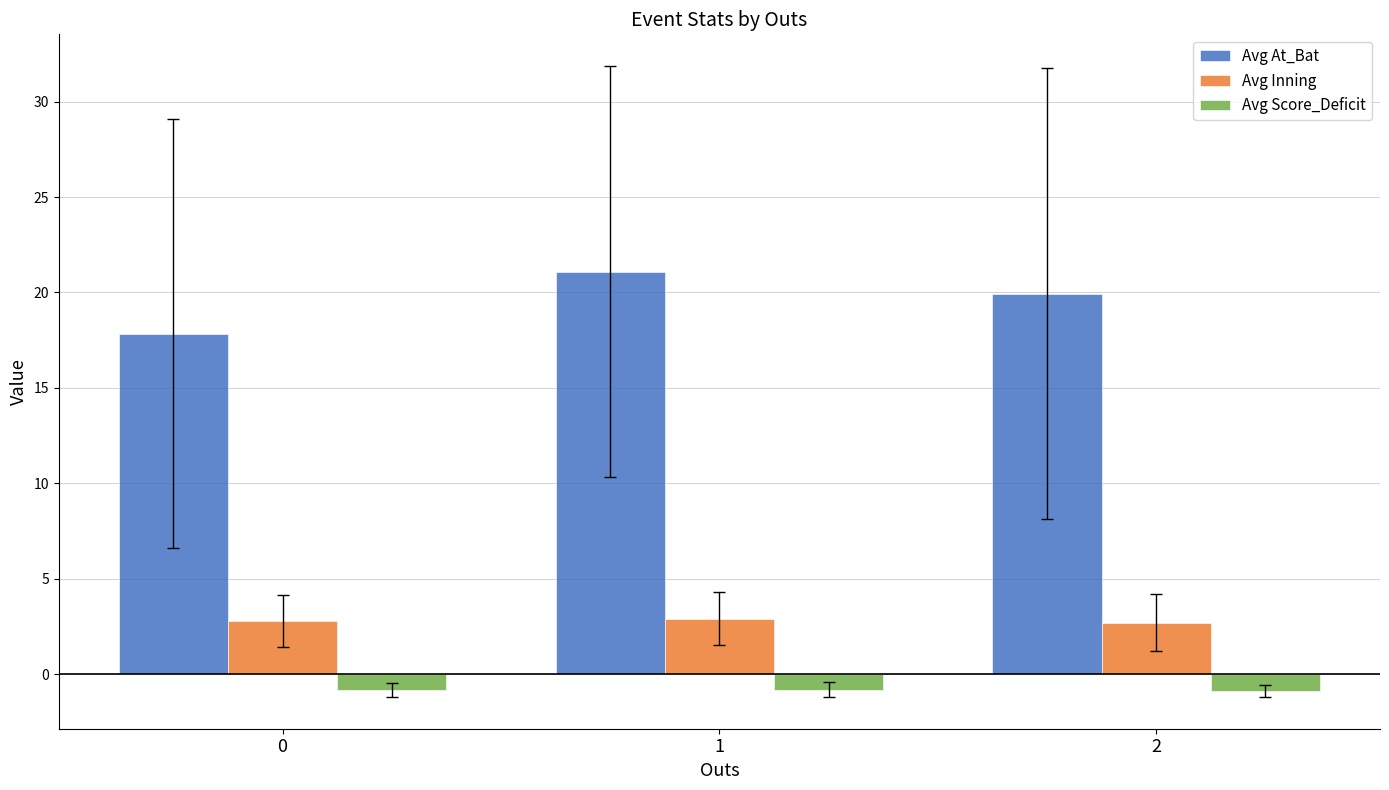

Where does the Avg At_Bat series first go above 19?

1